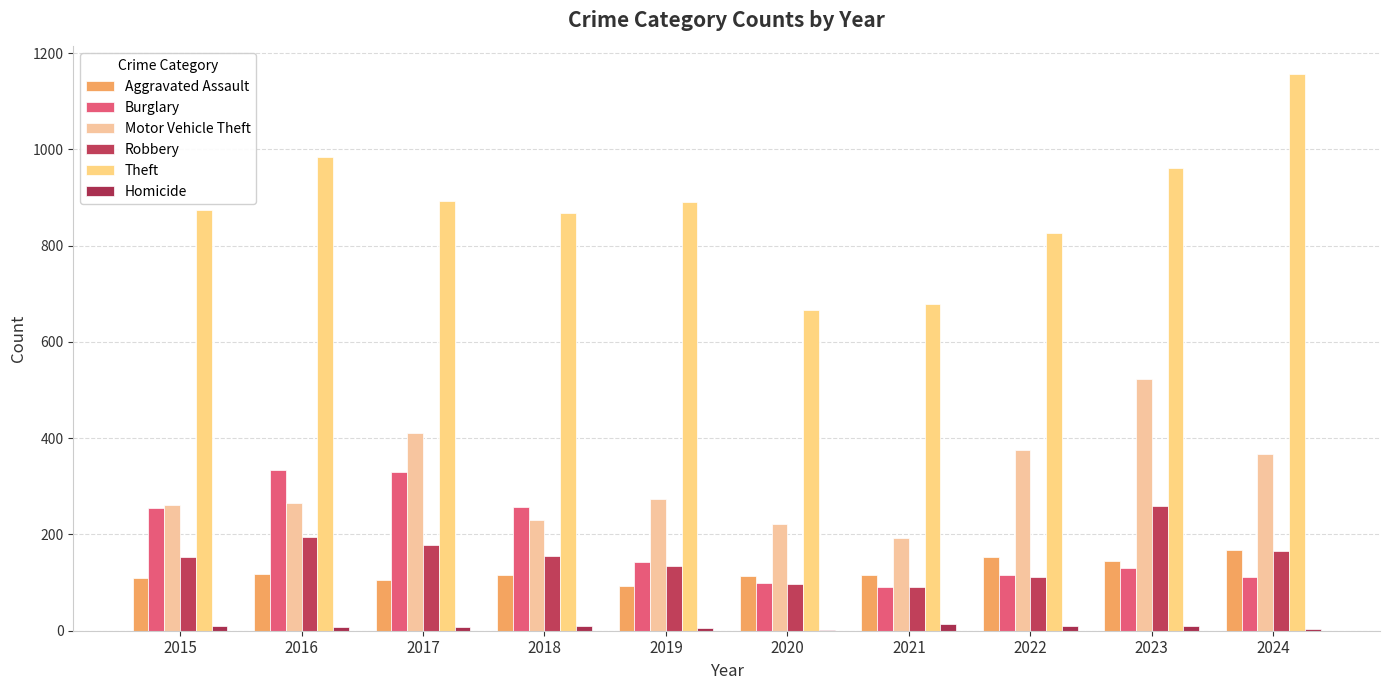

What is the average value of the Burglary series?

186